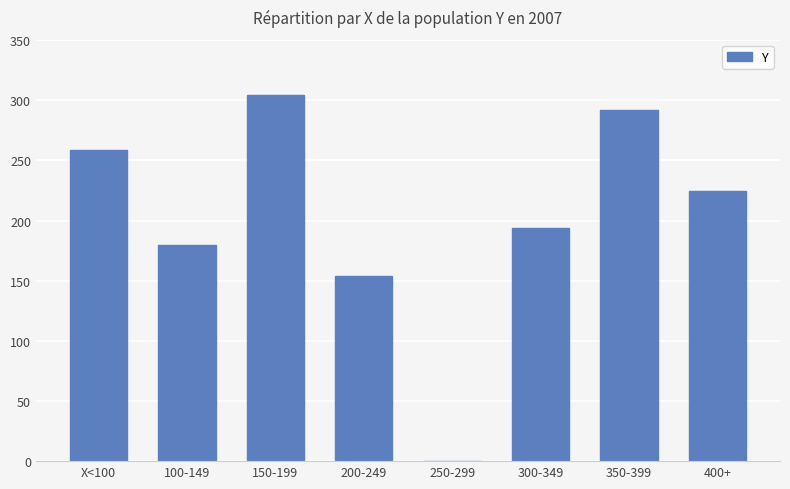

Approximately how many times larger is the value at 400+ compared to 350-399?

0.8